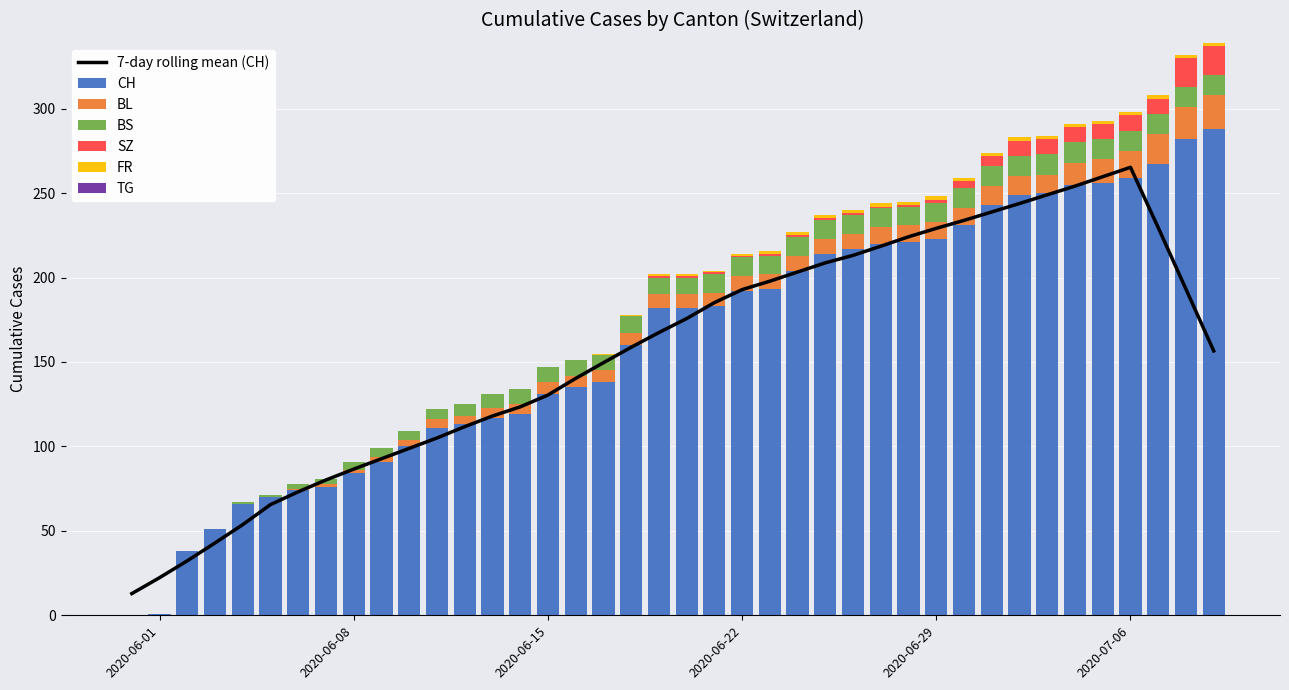

True or false: BS has a value of 14 at 2020-06-13.

False